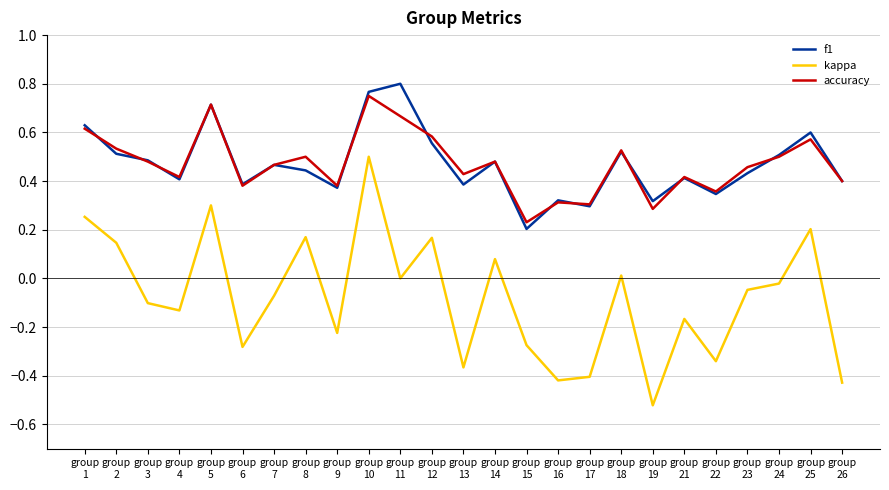

True or false: accuracy and kappa intersect in this chart.

False